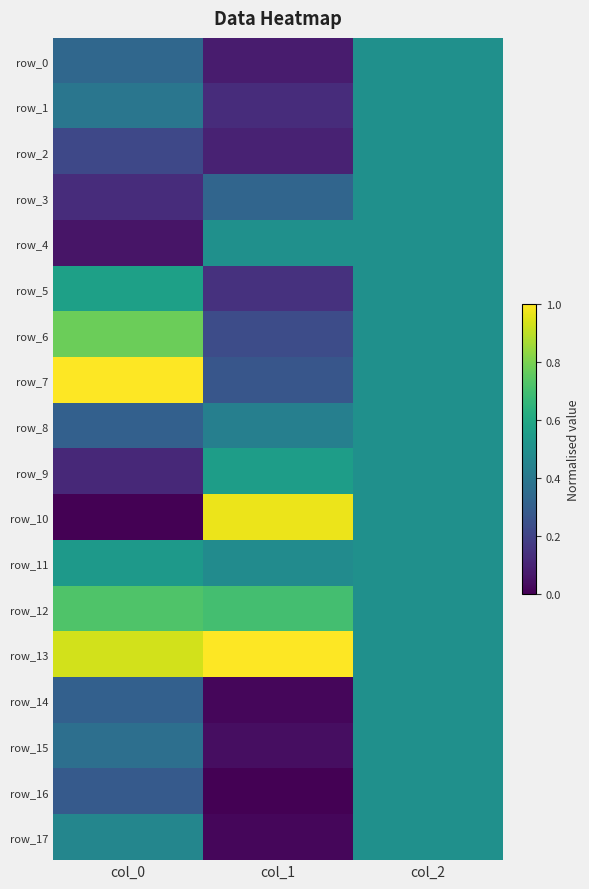

Reading right to left, what are all the values shown in this chart?

row_0: 0.5	0.1	0.3
row_1: 0.5	0.1	0.4
row_2: 0.5	0.1	0.2
row_3: 0.5	0.3	0.1
row_4: 0.5	0.5	0.1
row_5: 0.5	0.1	0.6
row_6: 0.5	0.2	0.8
row_7: 0.5	0.3	1.0
row_8: 0.5	0.4	0.3
row_9: 0.5	0.6	0.1
row_10: 0.5	1.0	0.0
row_11: 0.5	0.5	0.5
row_12: 0.5	0.7	0.7
row_13: 0.5	1.0	0.9
row_14: 0.5	0.0	0.3
row_15: 0.5	0.0	0.4
row_16: 0.5	0.0	0.3
row_17: 0.5	0.0	0.5